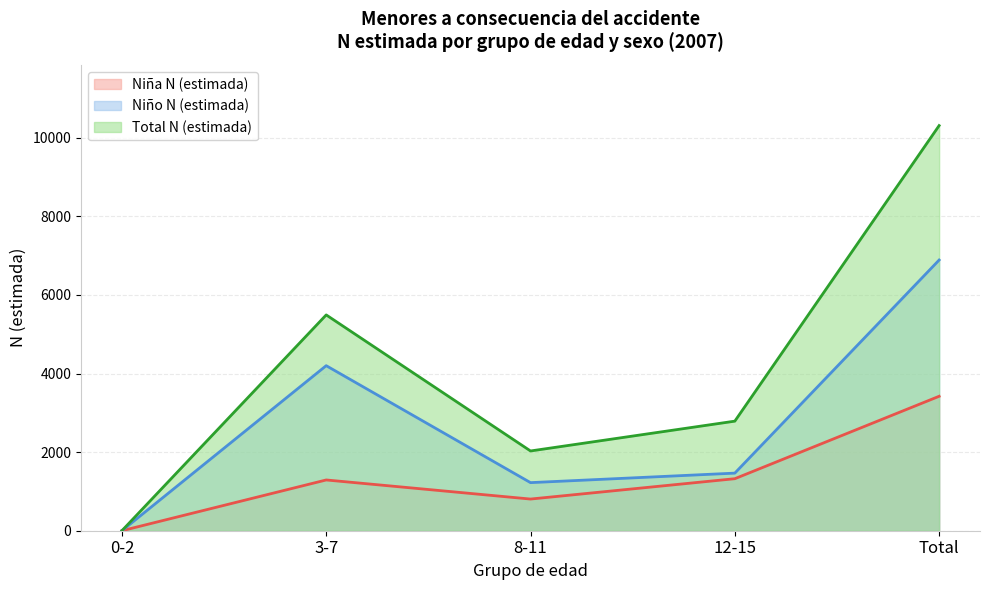

The Niño N (estimada) series shows 6890 at Total. True or false?

True